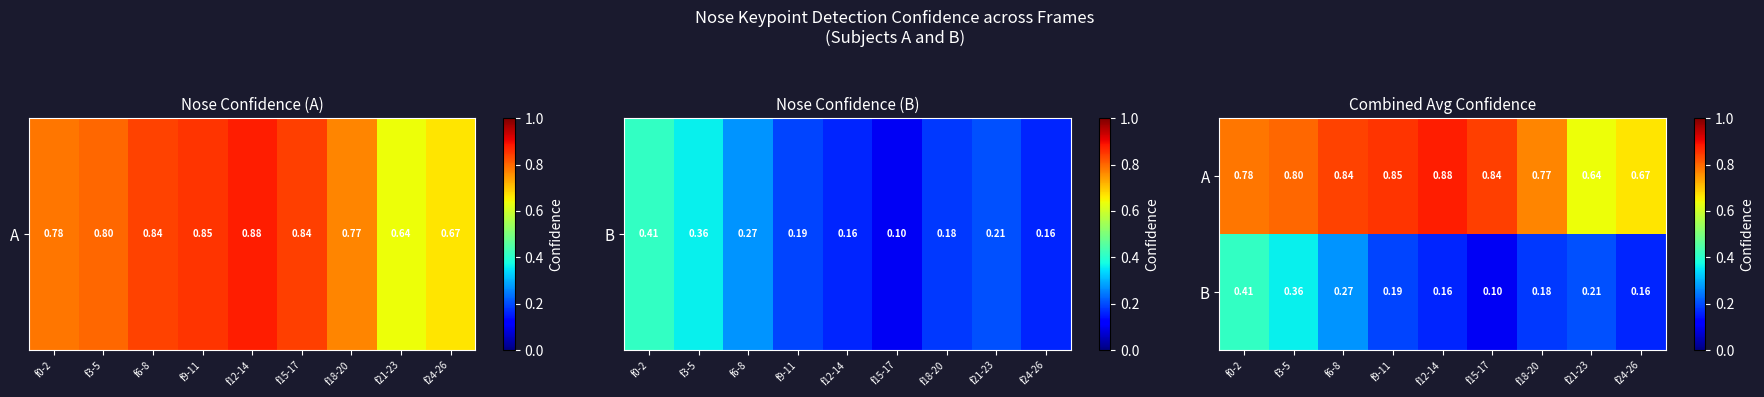

Rank the series at f24-26 from highest to lowest value.

A, B